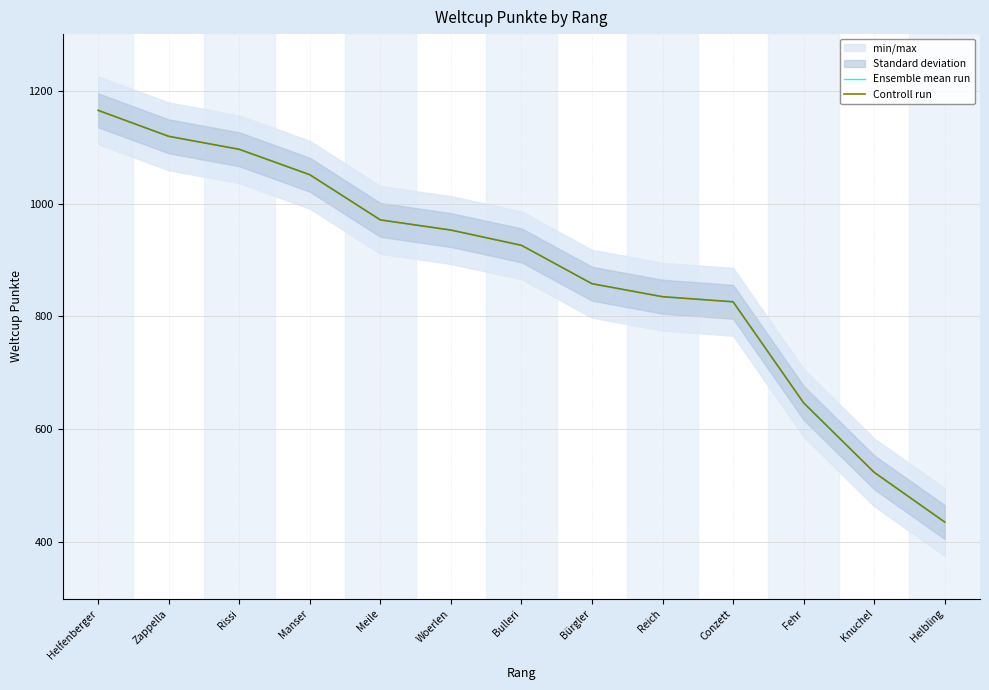

At which category is the sum across all series the highest?

Helfenberger